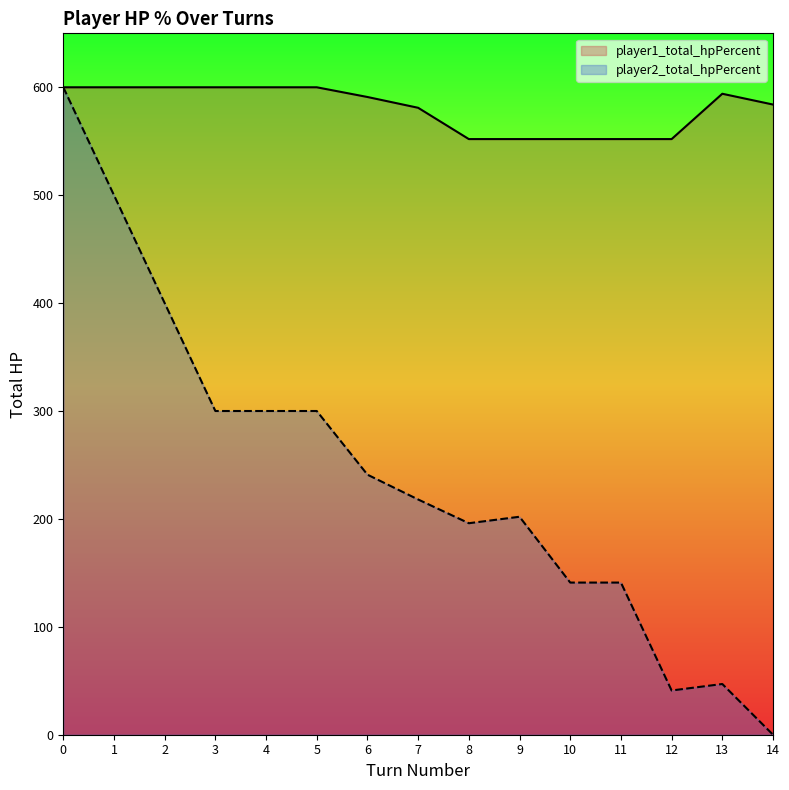

Reading left to right, extract all data points from this chart.

player1_total_hpPercent: 600	600	600	600	600	600	591	581	552	552	552	552	552	594	584
player2_total_hpPercent: 600	500	400	300	300	300	241	218	196	202	141	141	41	47	0